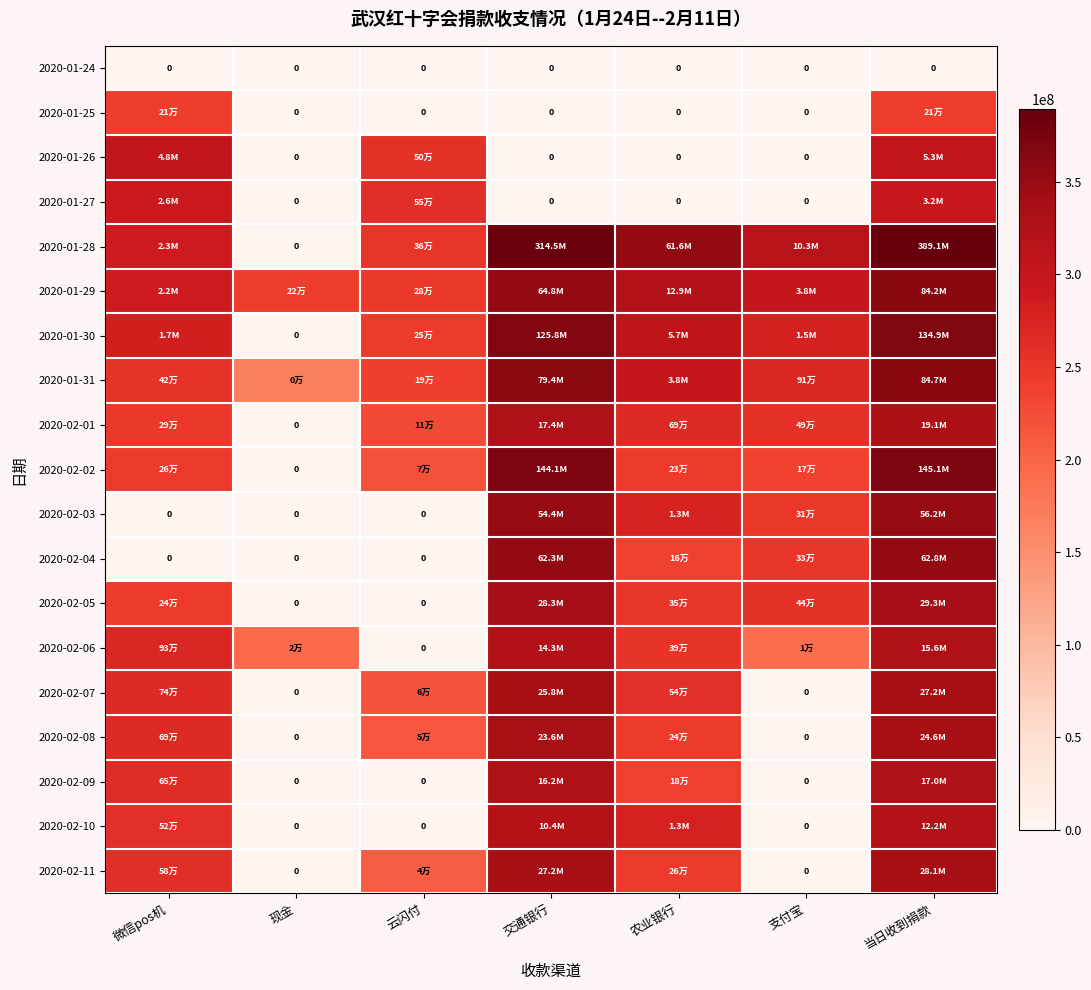

At which category is the sum across all series the highest?

当日收到捐款